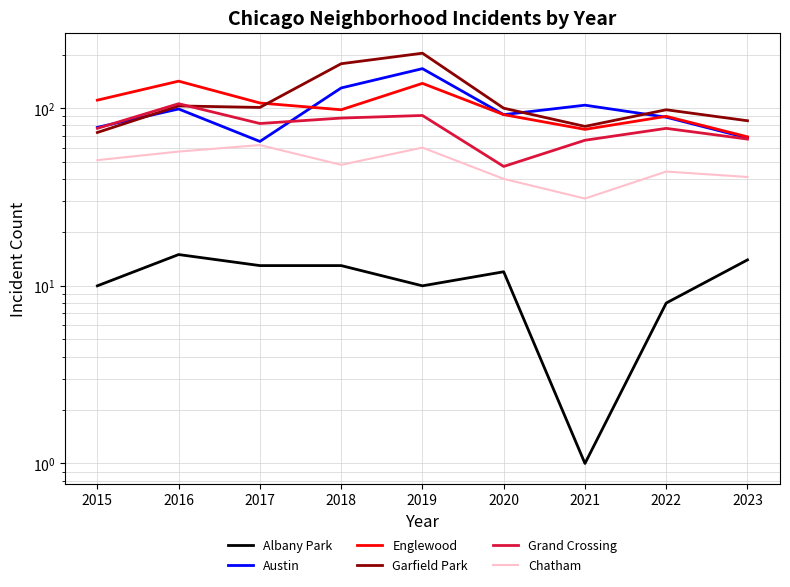

At how many categories does at least one series exceed 178?

1